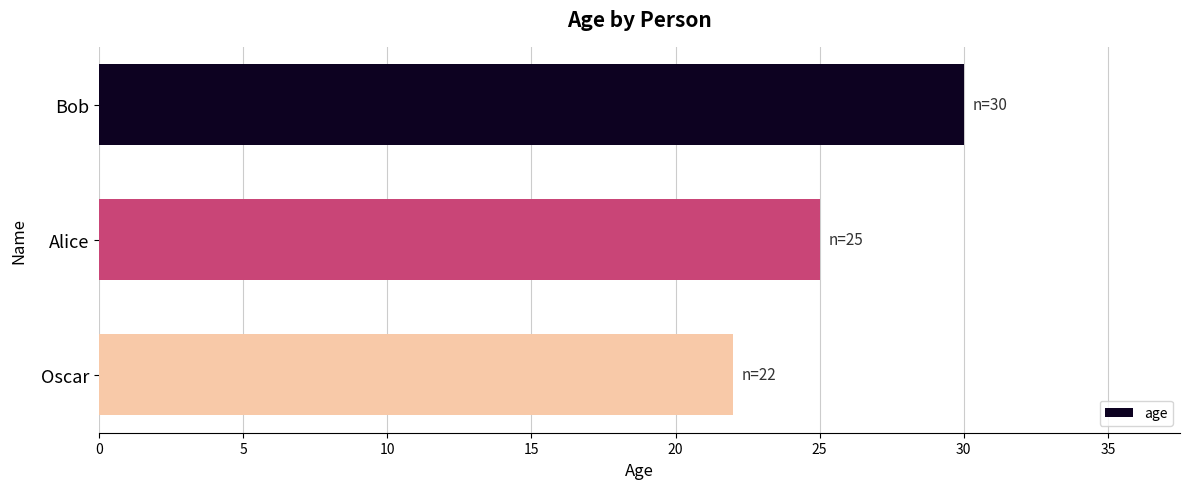

Where is the data nearest to the value 26?

Alice